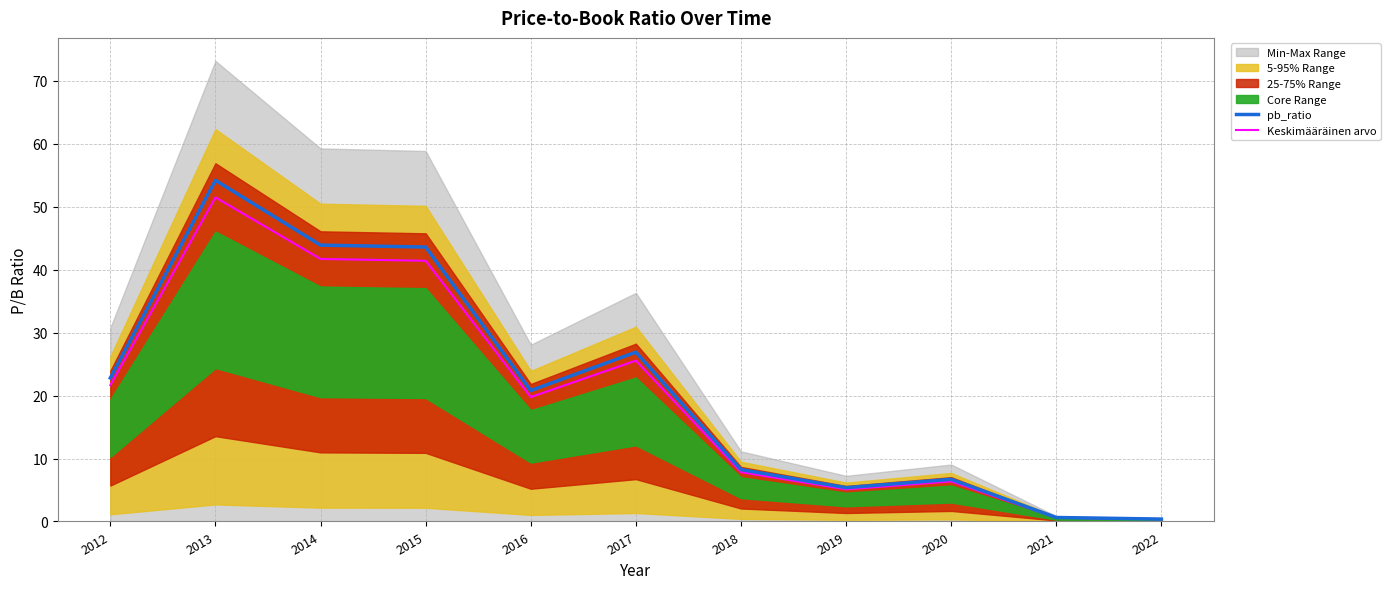

Reading right to left, extract all data points from this chart.

pb_ratio: 0.4	0.6	6.7	5.4	8.2	26.9	20.8	43.6	43.9	54.2	22.8
Keskimääräinen arvo: 0.4	0.6	6.4	5.1	7.8	25.6	19.8	41.4	41.7	51.5	21.7